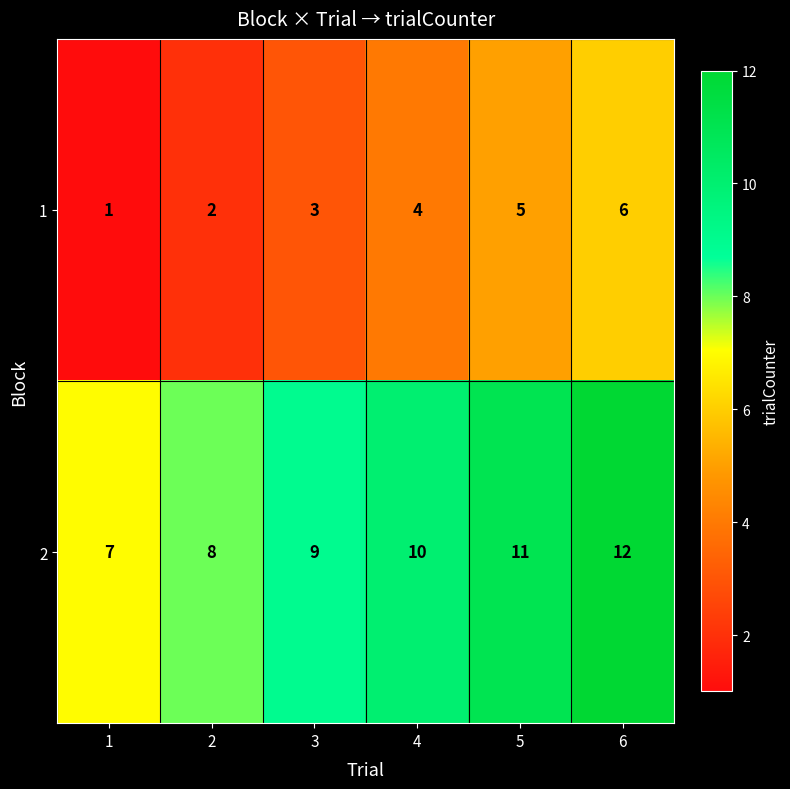

What is the difference between the highest and lowest values at 3?

6